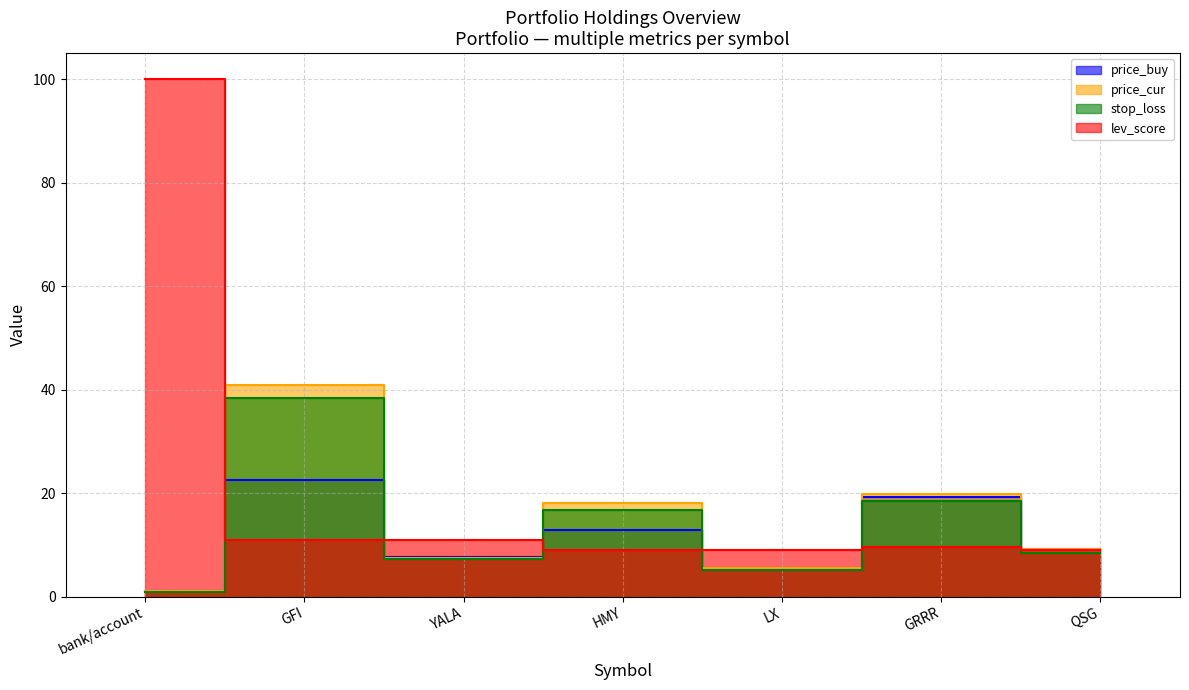

What is the difference between the maximum and minimum values in the lev_score series?

91.0